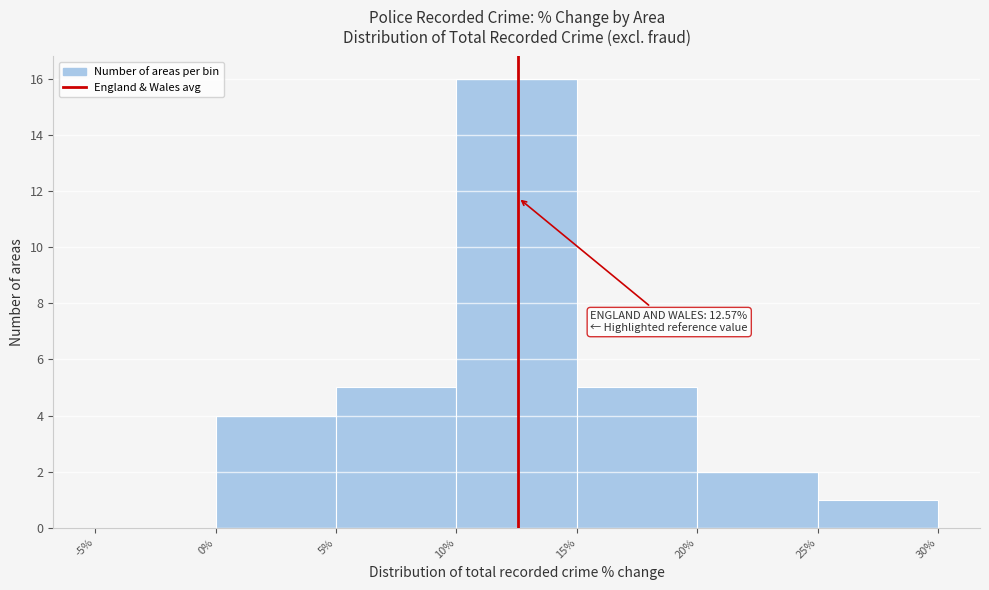

Which range on the x-axis has the tallest bar?

10% to 15%